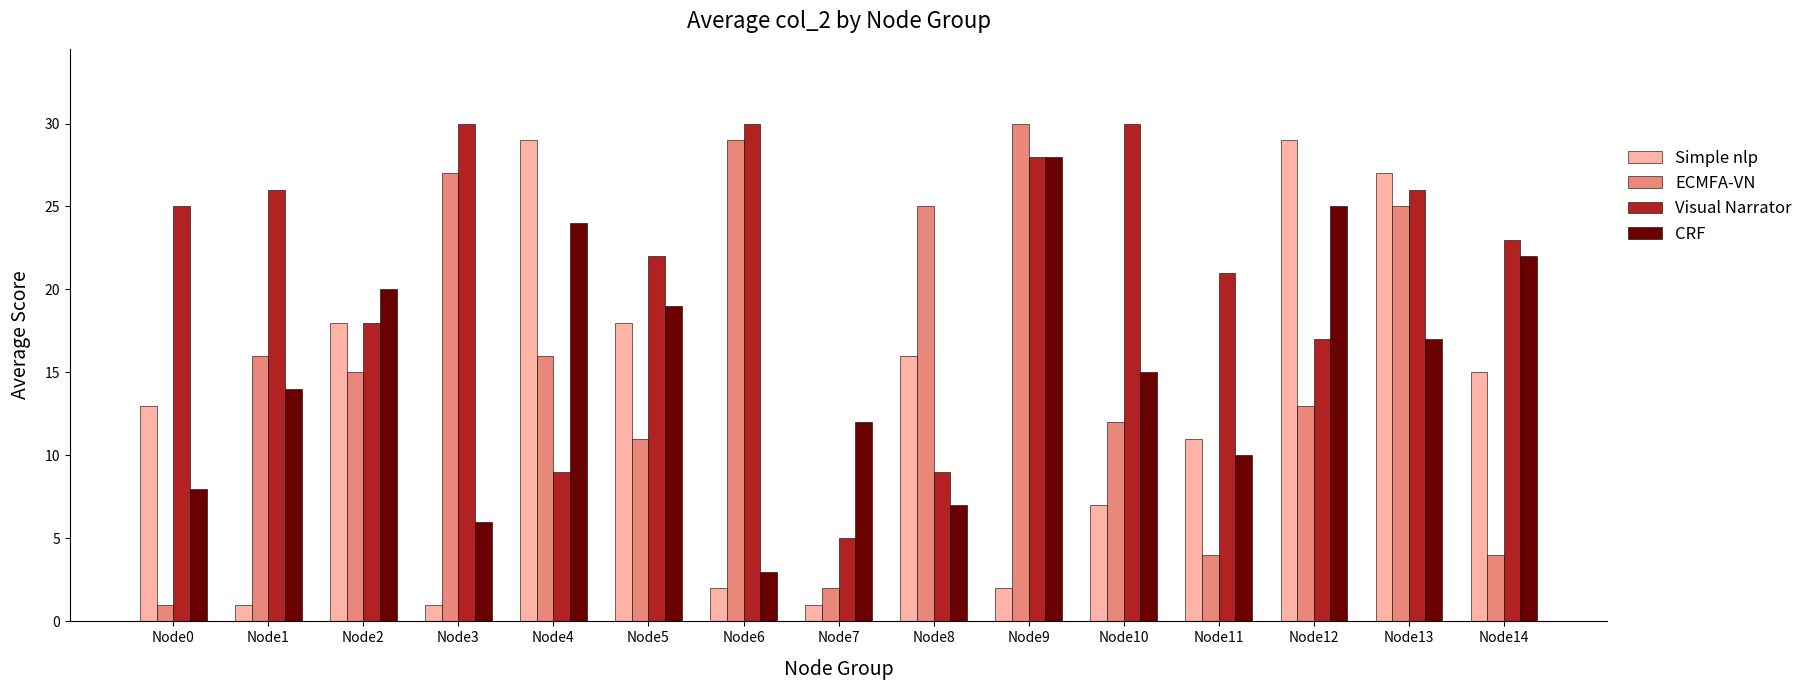

What is the value of the Simple nlp bar at the 7th from the left?

2